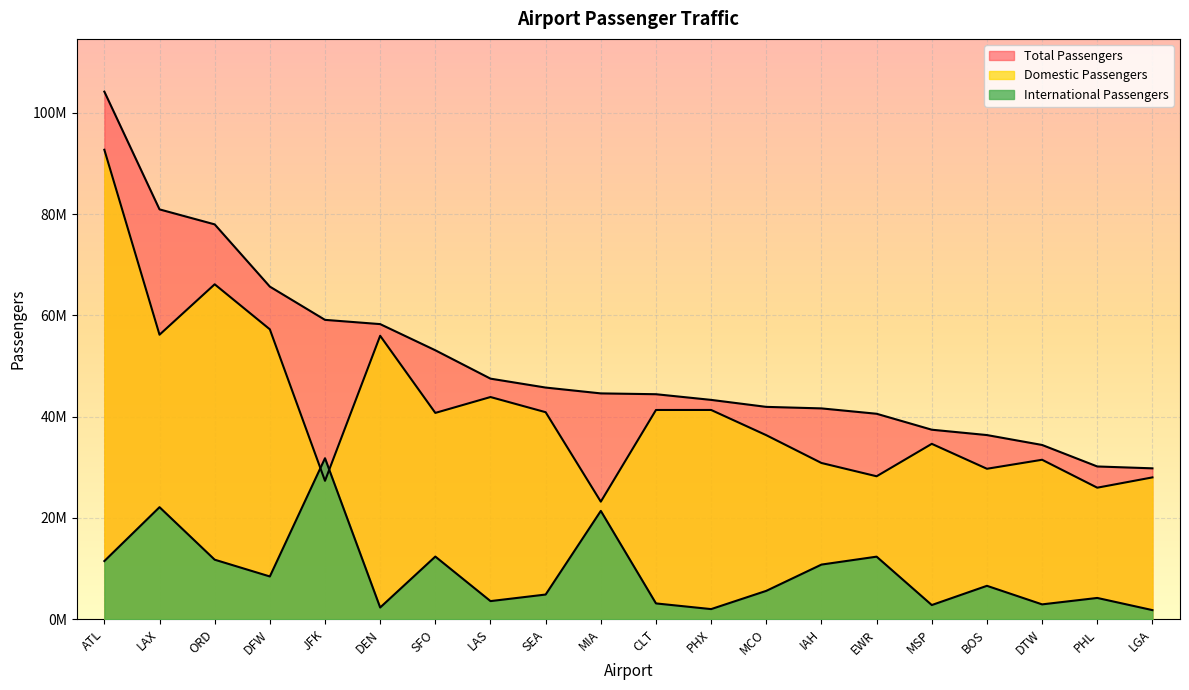

The value of Domestic Passengers at LGA is 48281357. True or false?

False